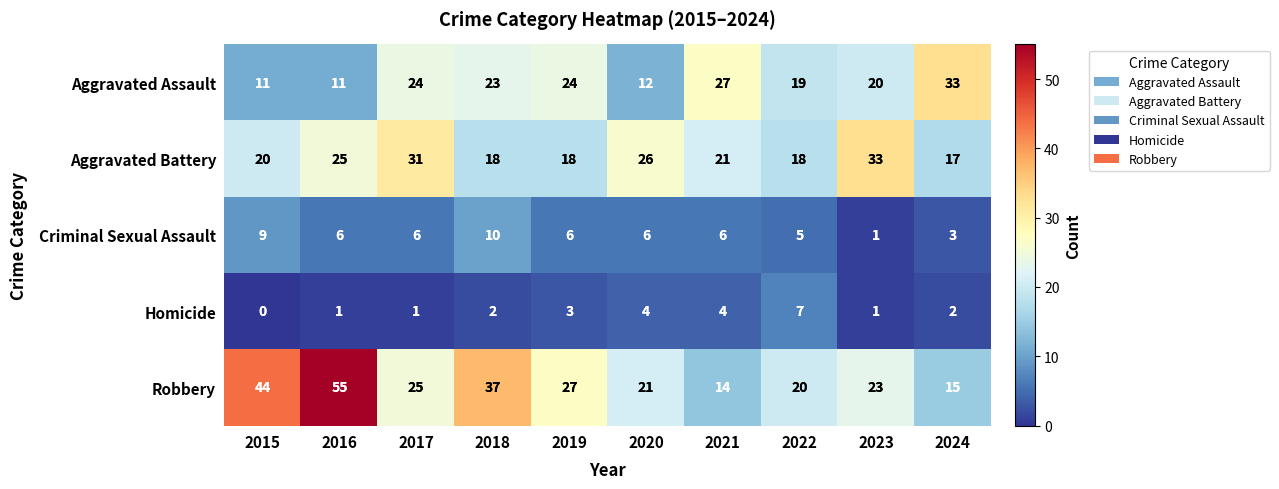

What is the spread (max minus min) of values at 2016?

54